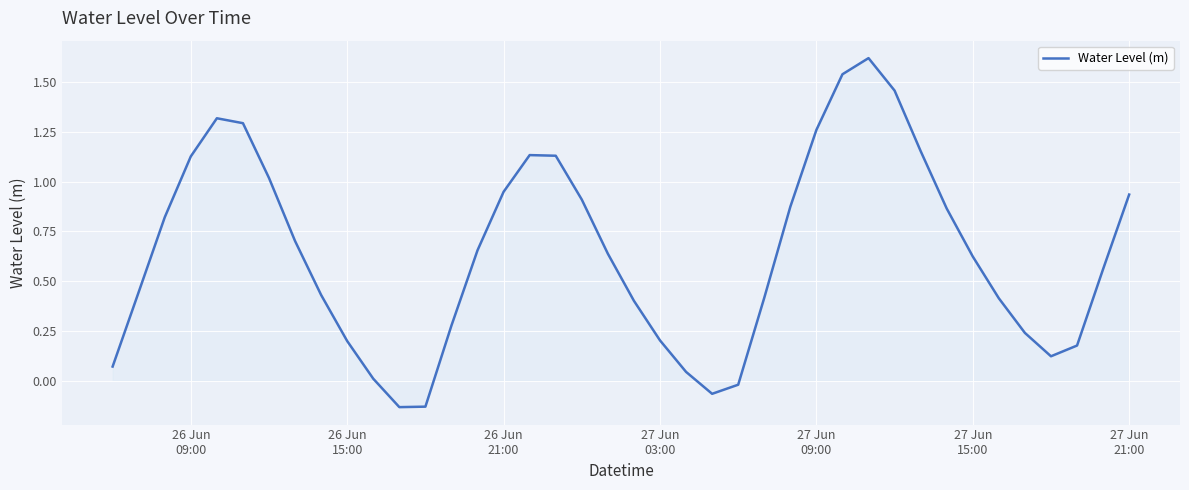

What is the difference between the maximum and minimum values?

1.8